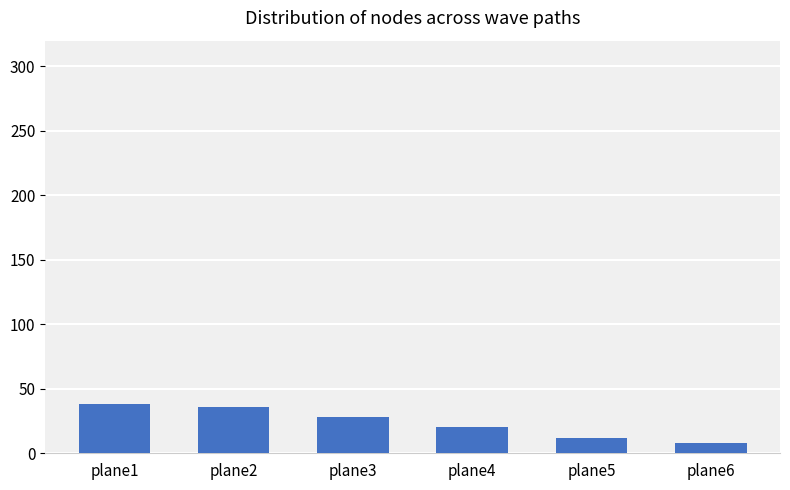

What is the sum of all values?

142